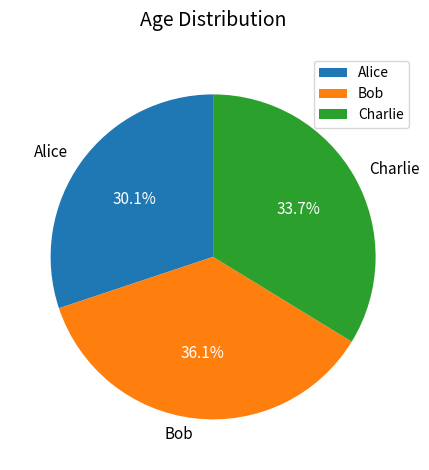

Approximately how many times larger is the value at Alice compared to Charlie?

0.9